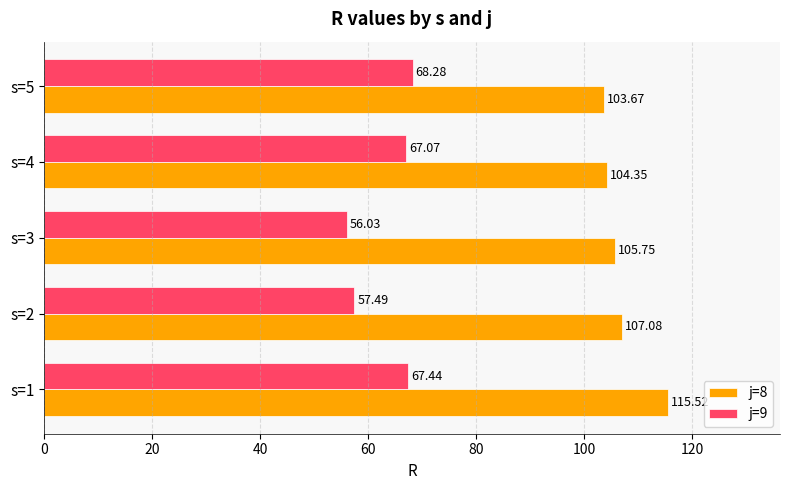

How many categories are shown in the chart?

5